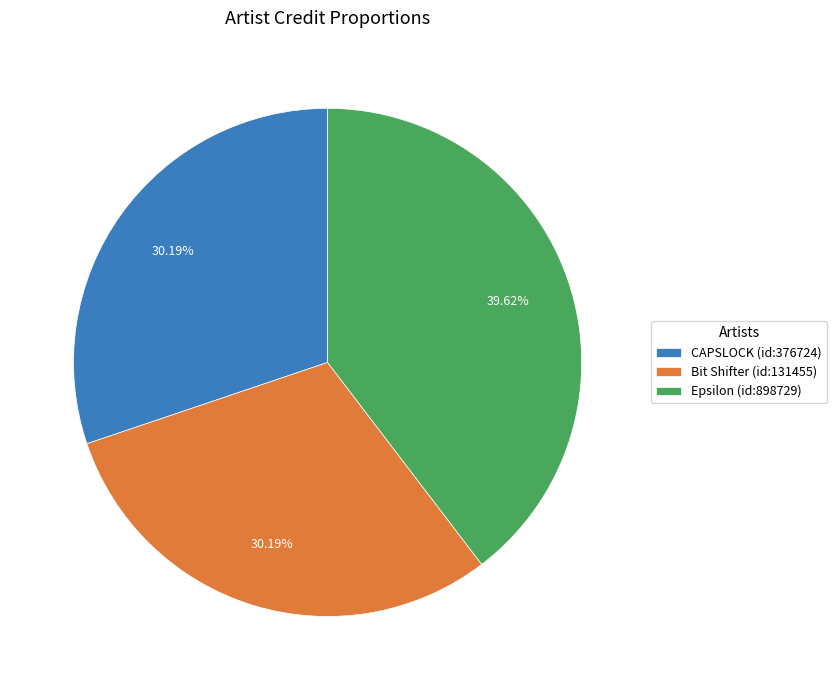

What is the ratio of the value at CAPSLOCK (id:376724) to the value at Epsilon (id:898729)?

0.8